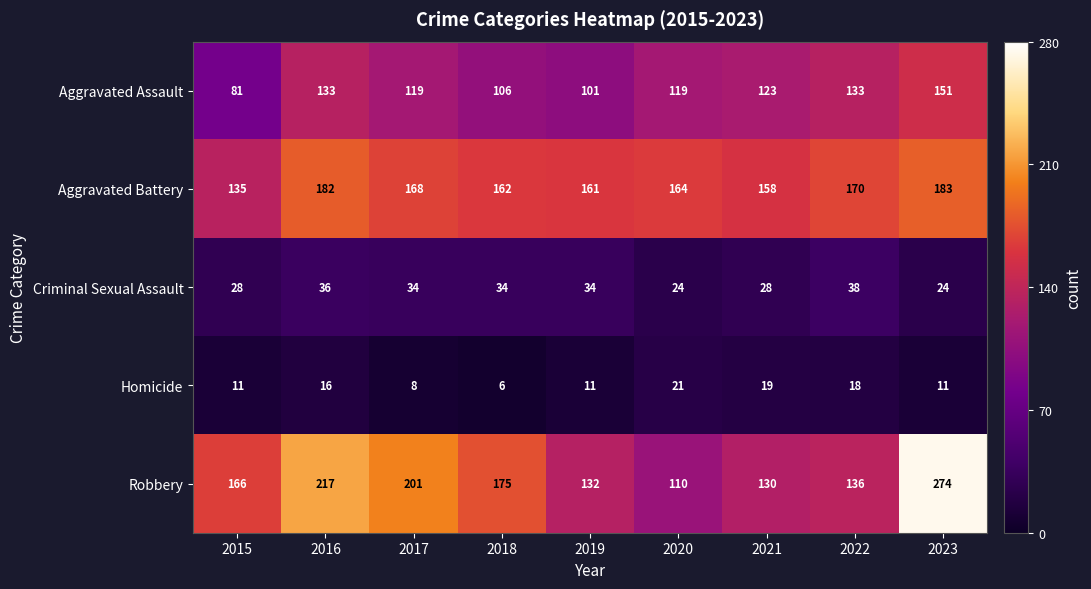

Which series has the largest total across all categories?

Robbery